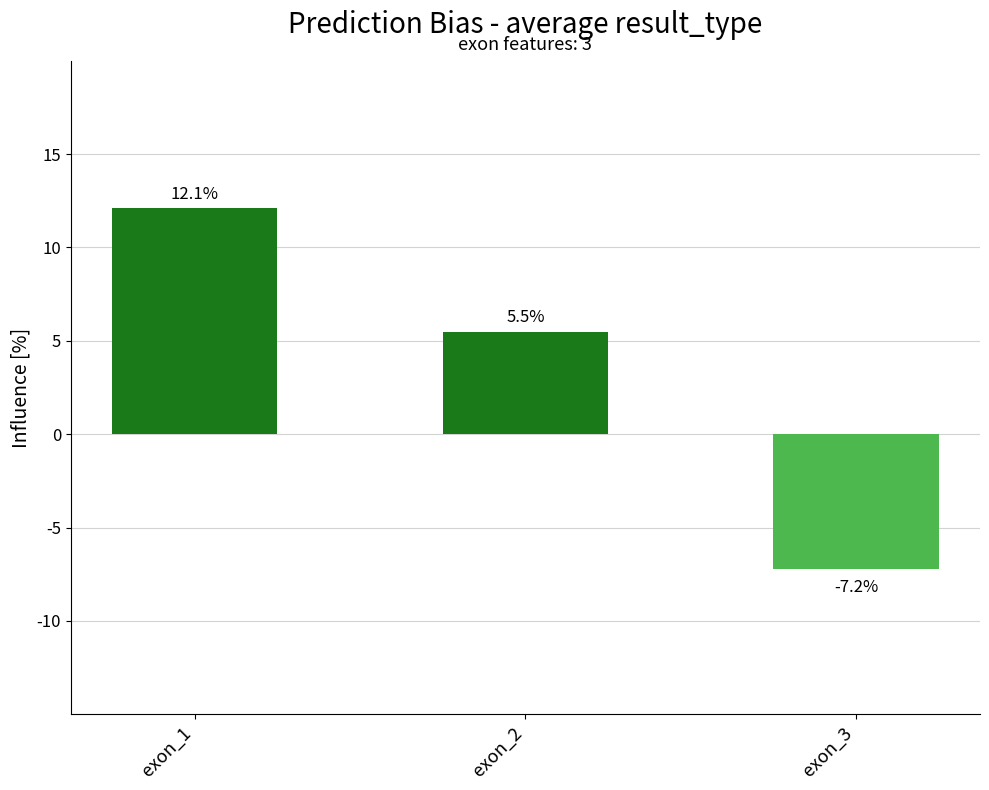

Are the bars grouped side by side (vs. stacked)?

No